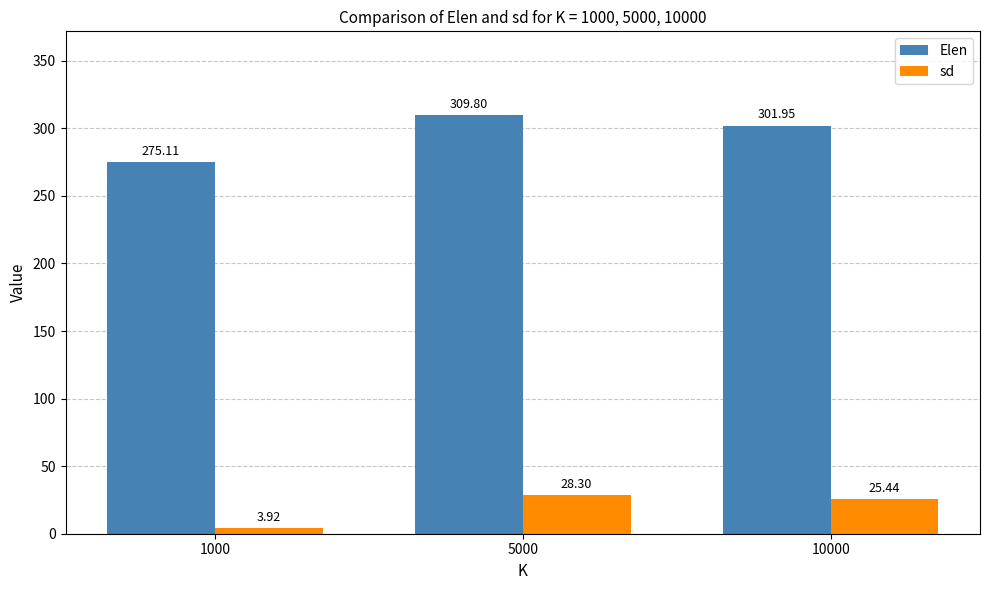

List the series in order of their overall mean, lowest first.

sd, Elen